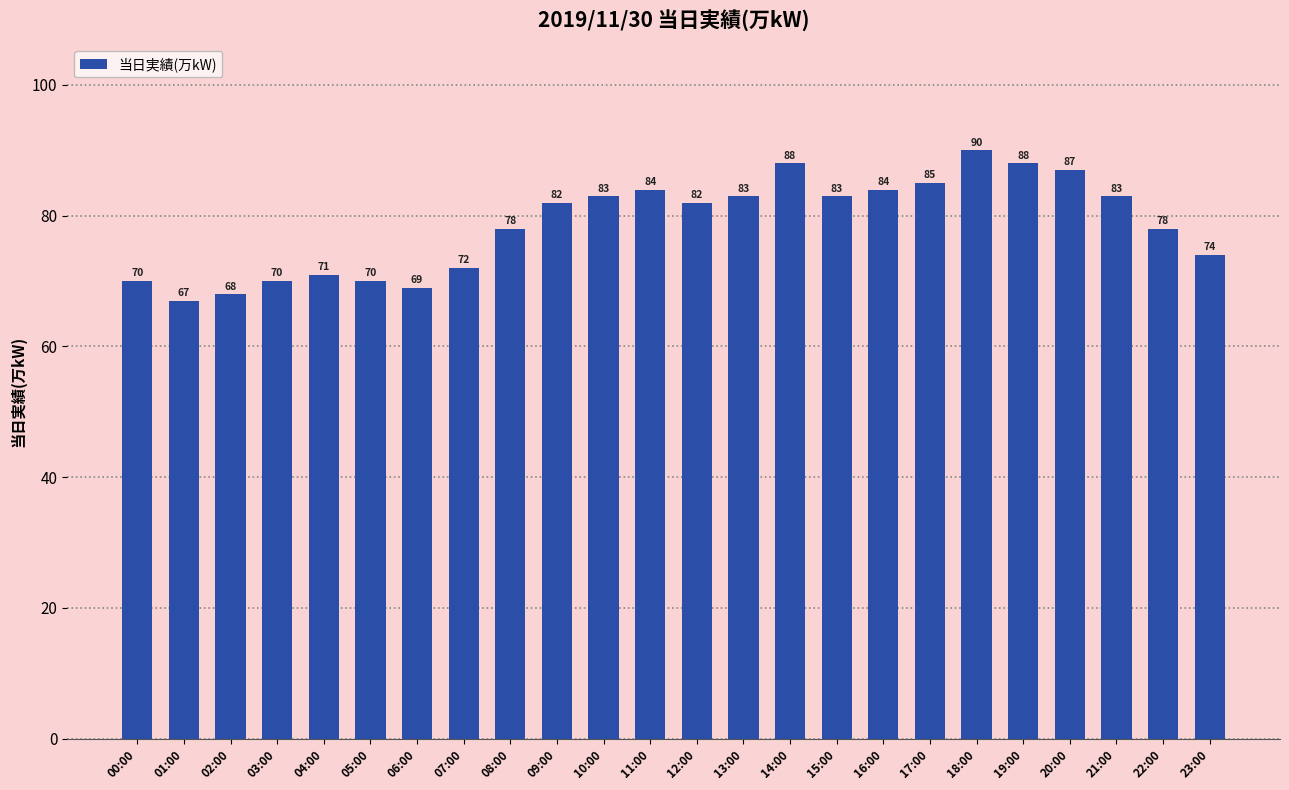

What is the ratio of the value at 17:00 to the value at 22:00?

1.1